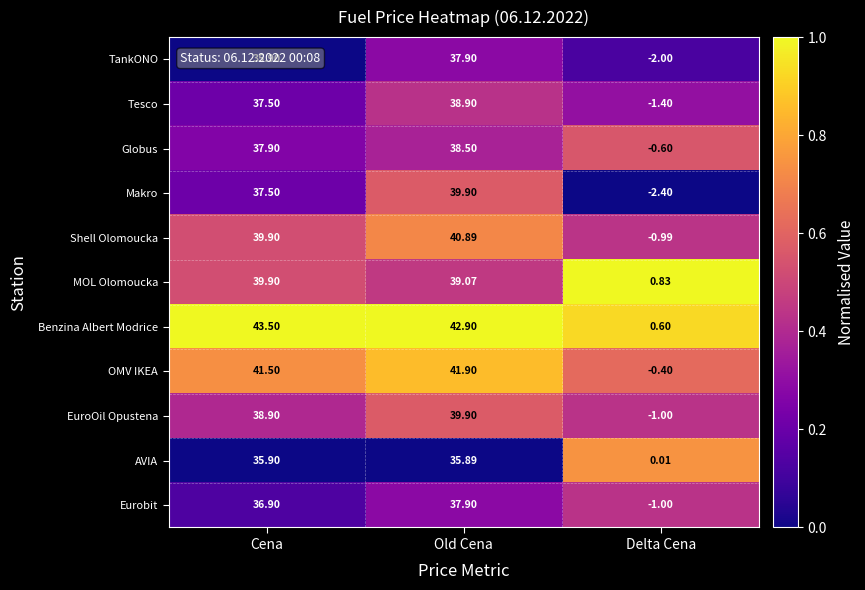

Which label corresponds to the largest value in the chart?

Cena